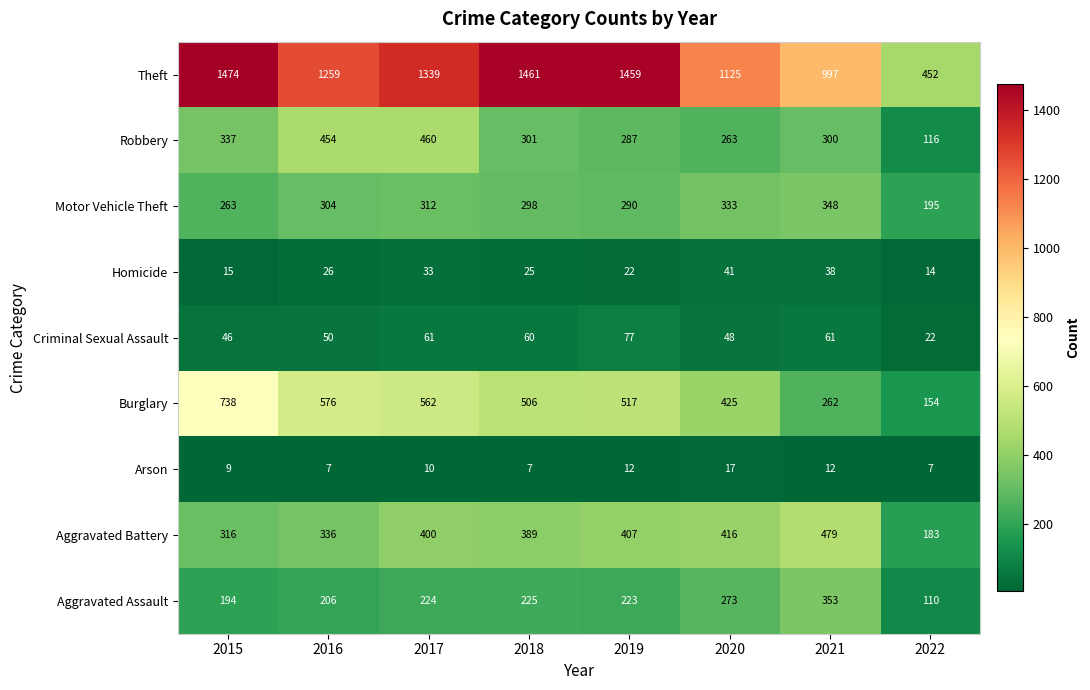

At which label is Aggravated Battery closest to 331?

2016